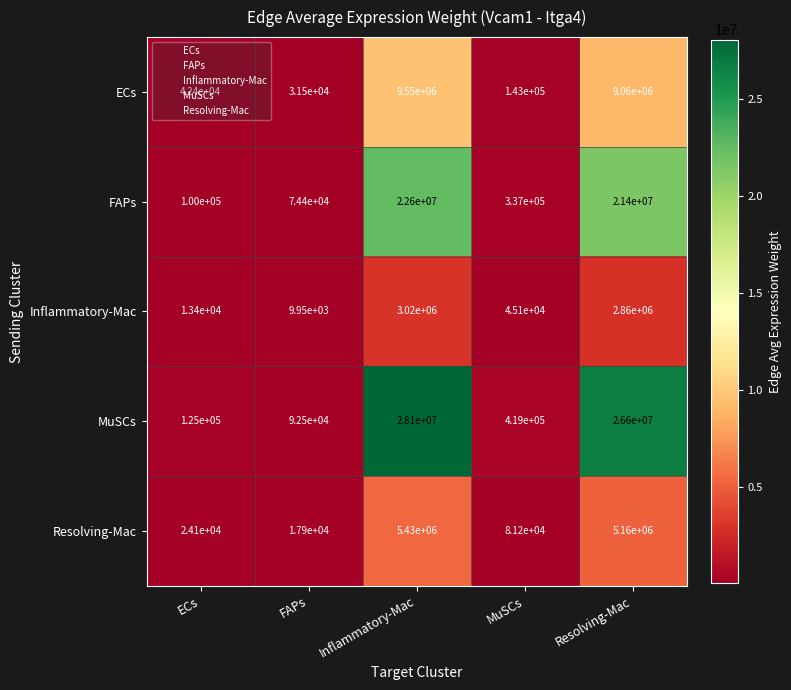

What is the total value across all series at ECs?

304900